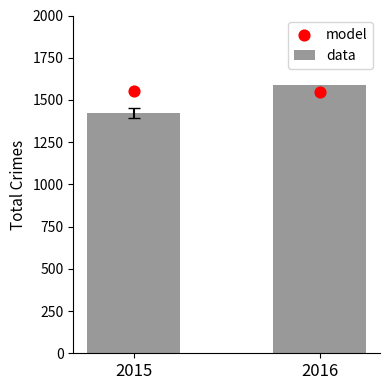

Which series has the largest Y range (max minus min)?

data